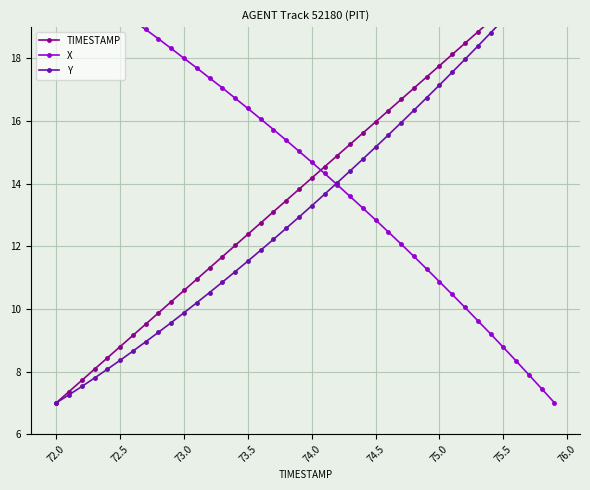

How many values in the X series exceed 15?

20